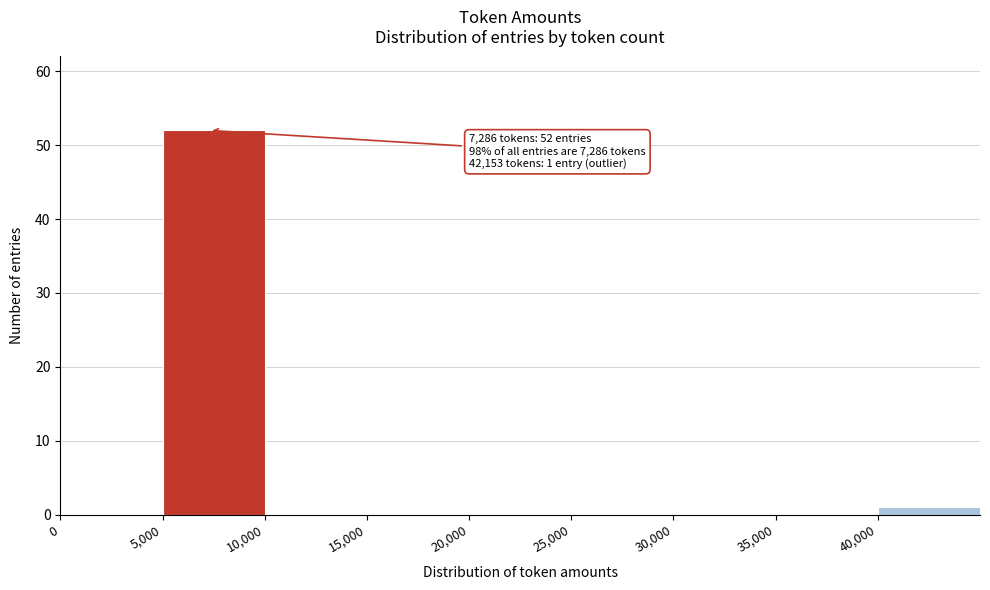

Which range on the x-axis has the tallest bar?

5000 to 10000